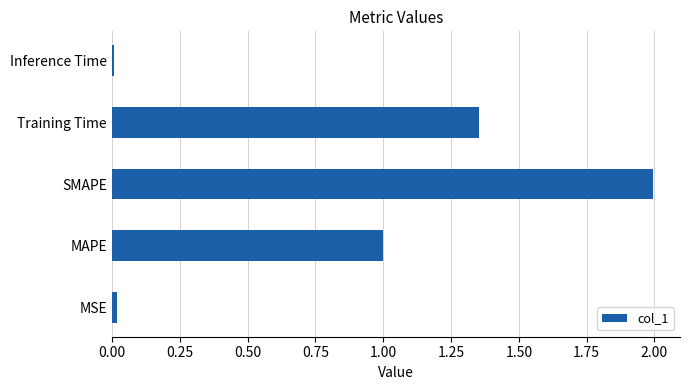

What is the greatest value displayed?

2.0